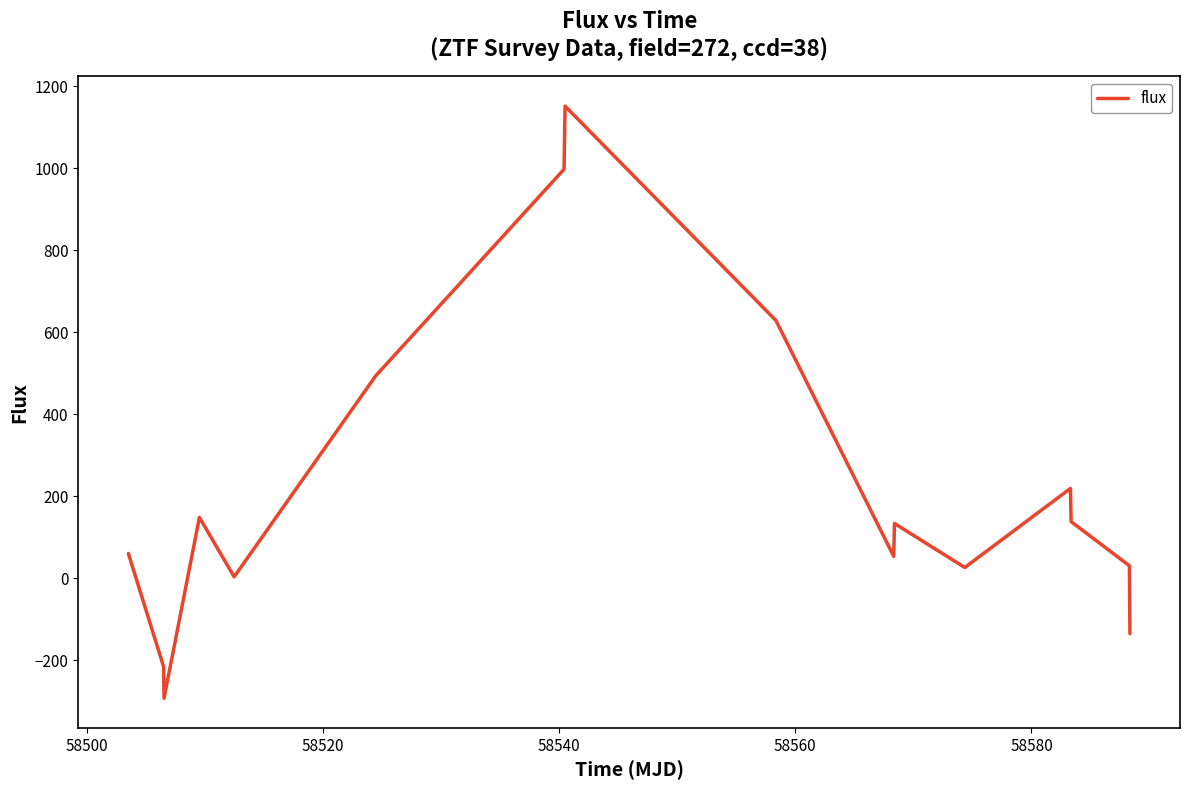

What is the smallest value displayed?

-292.7